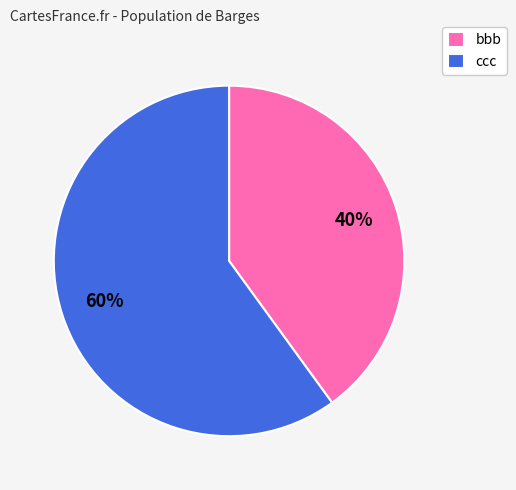

Is the sum of bbb and ccc greater than half?

Yes